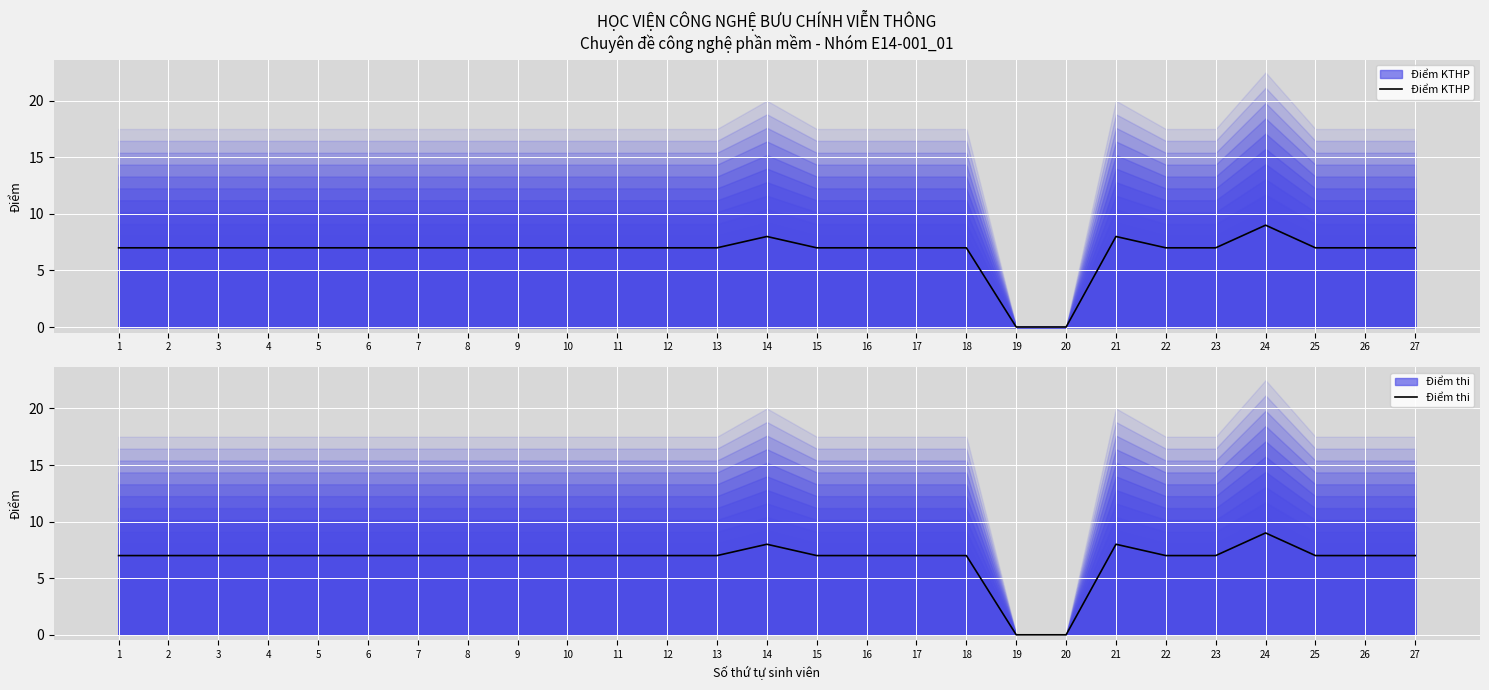

True or false: Điểm KTHP and Điểm thi intersect in this chart.

False